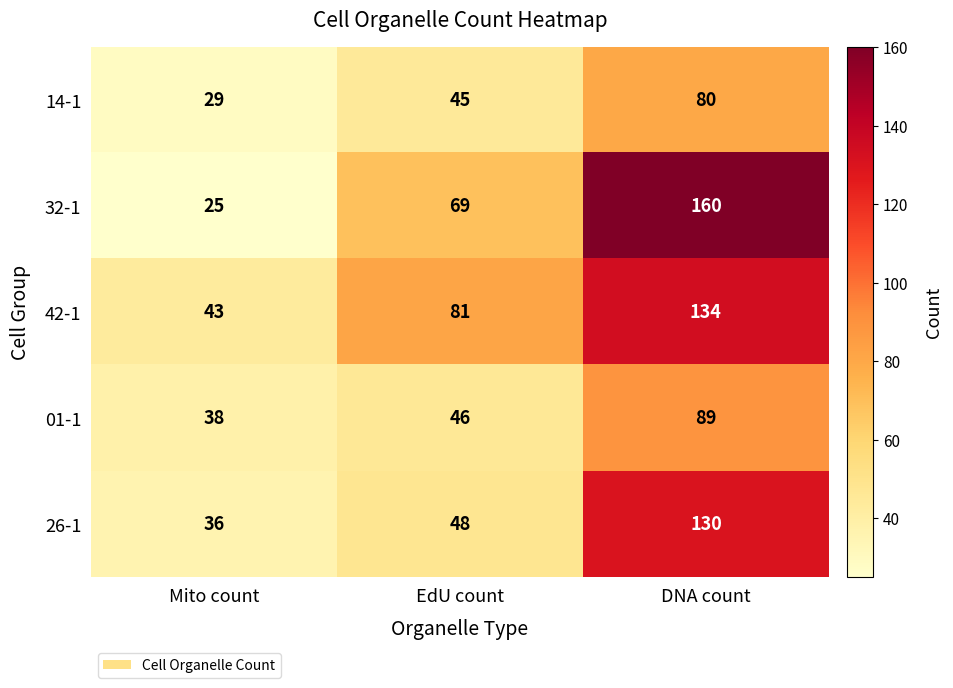

Reading left to right, list all the values displayed in this chart.

14-1: Mito count=29	EdU count=45	DNA count=80
32-1: Mito count=25	EdU count=69	DNA count=160
42-1: Mito count=43	EdU count=81	DNA count=134
01-1: Mito count=38	EdU count=46	DNA count=89
26-1: Mito count=36	EdU count=48	DNA count=130